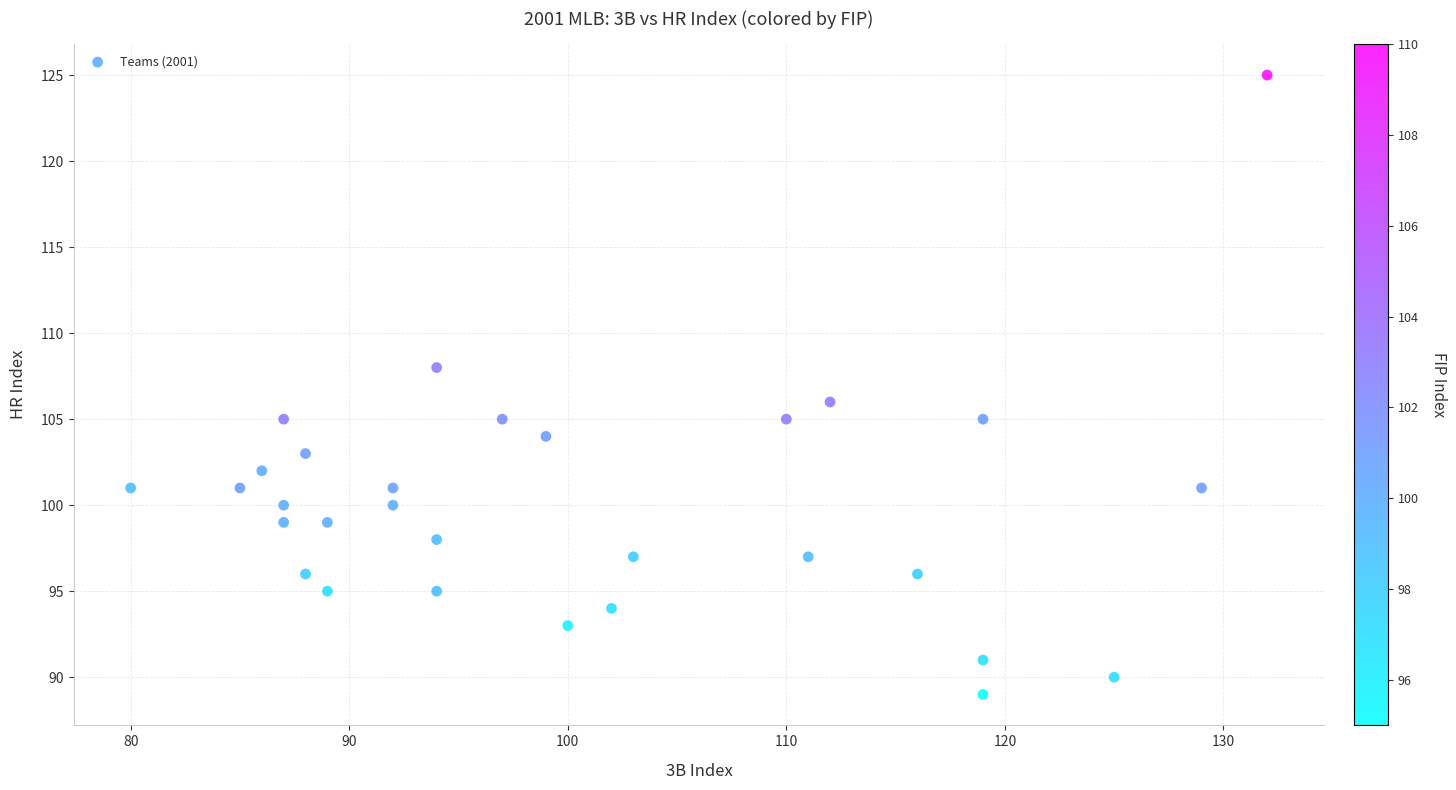

What is the range of X values (max minus min)?

52